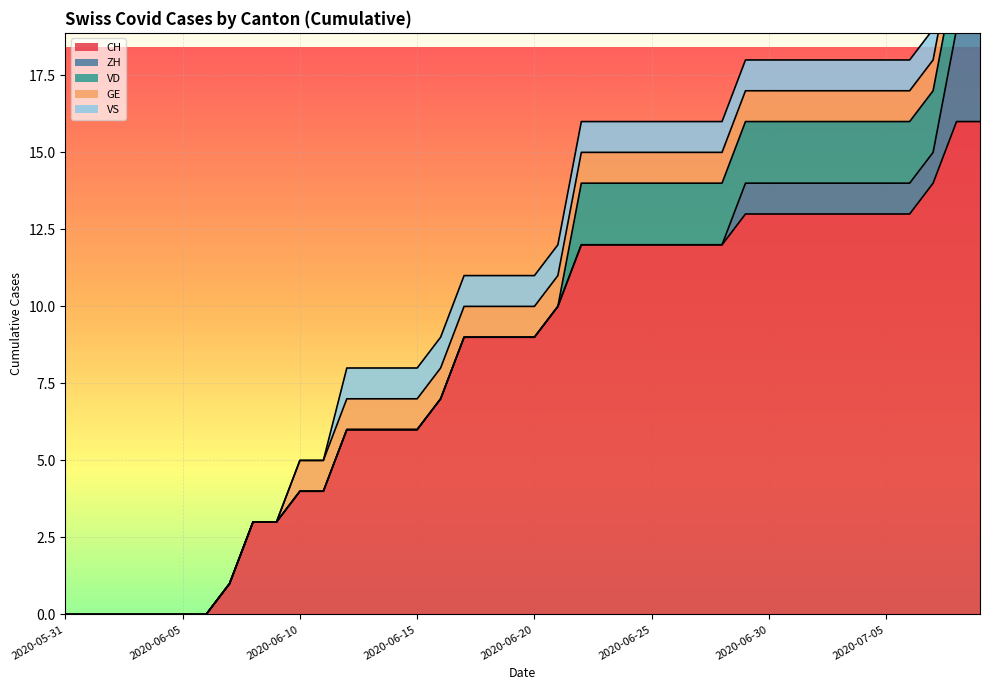

At 2020-06-09, list the series in order from smallest to largest.

ZH, VD, GE, VS, CH